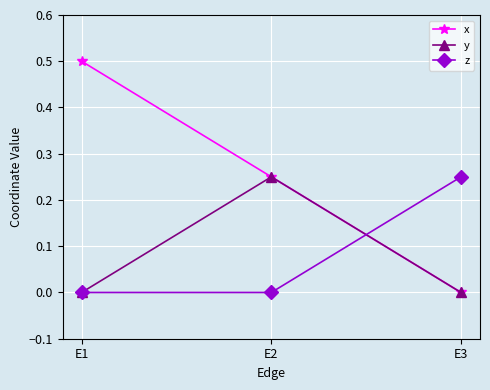

The x series shows 0.0 at E3. True or false?

True